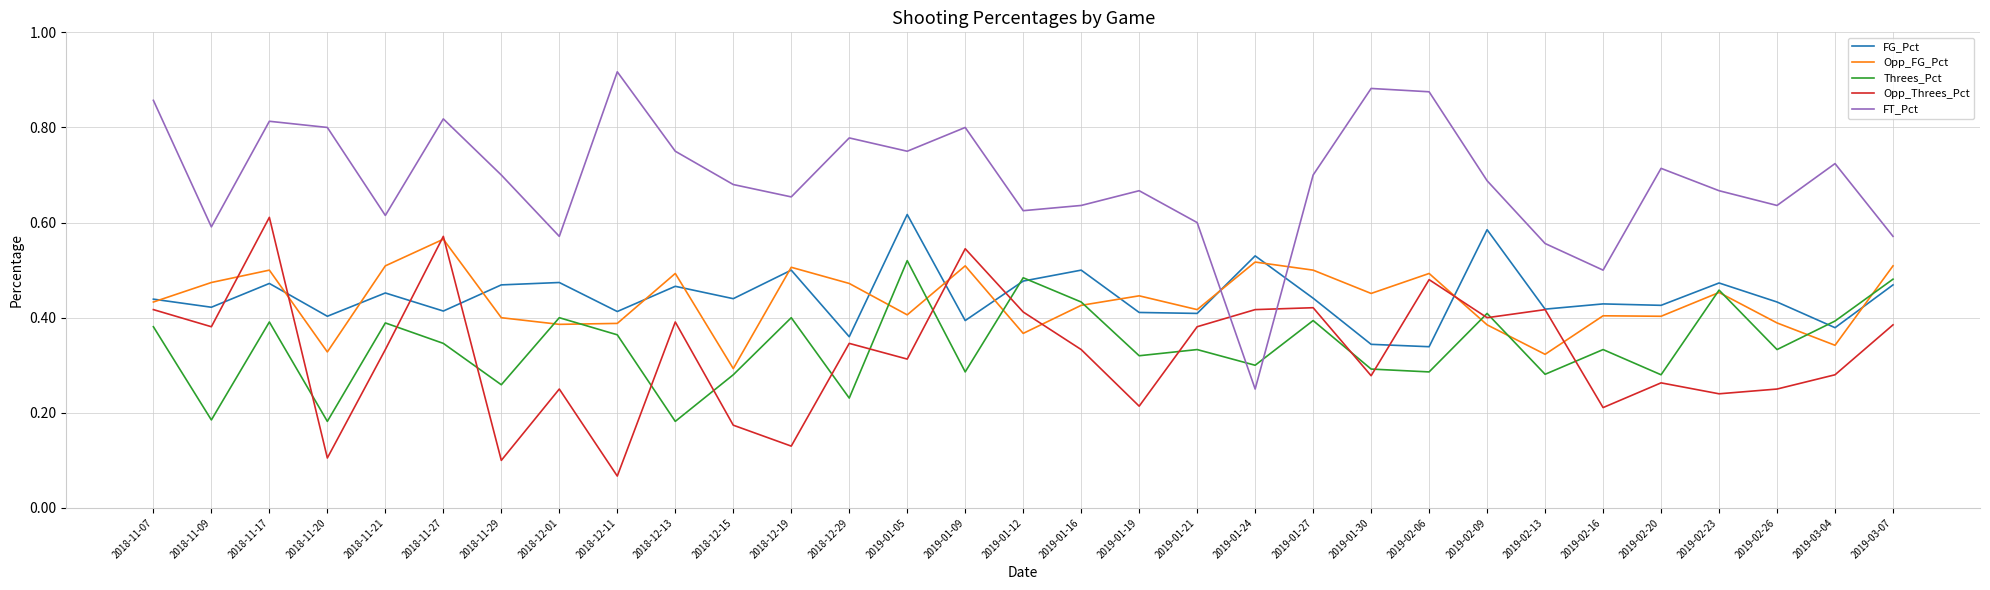

How many lines are shown in the chart?

5